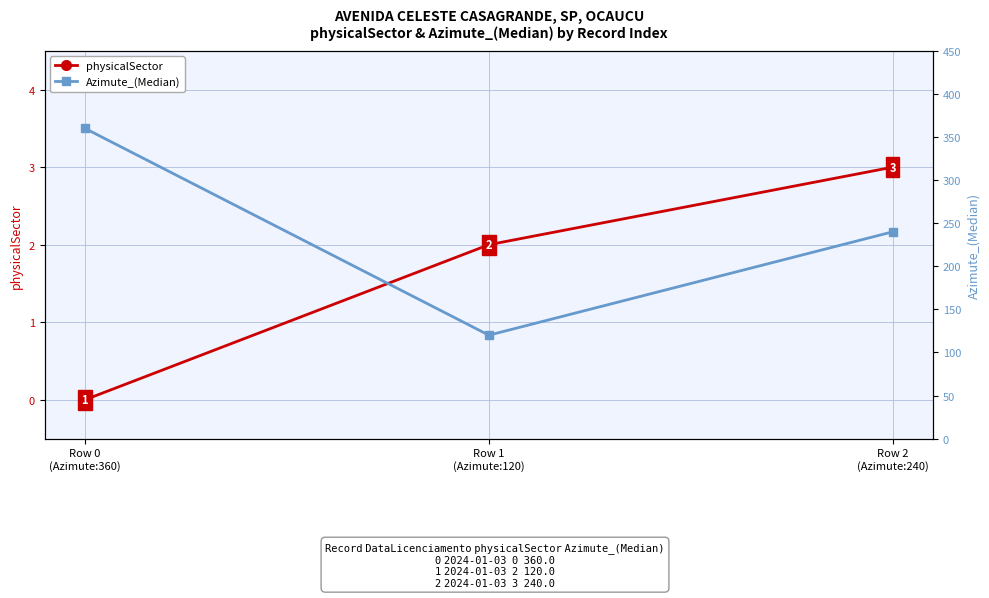

Between Row 0
(Azimute:360) and Row 1
(Azimute:120), which is larger?

Row 1
(Azimute:120)